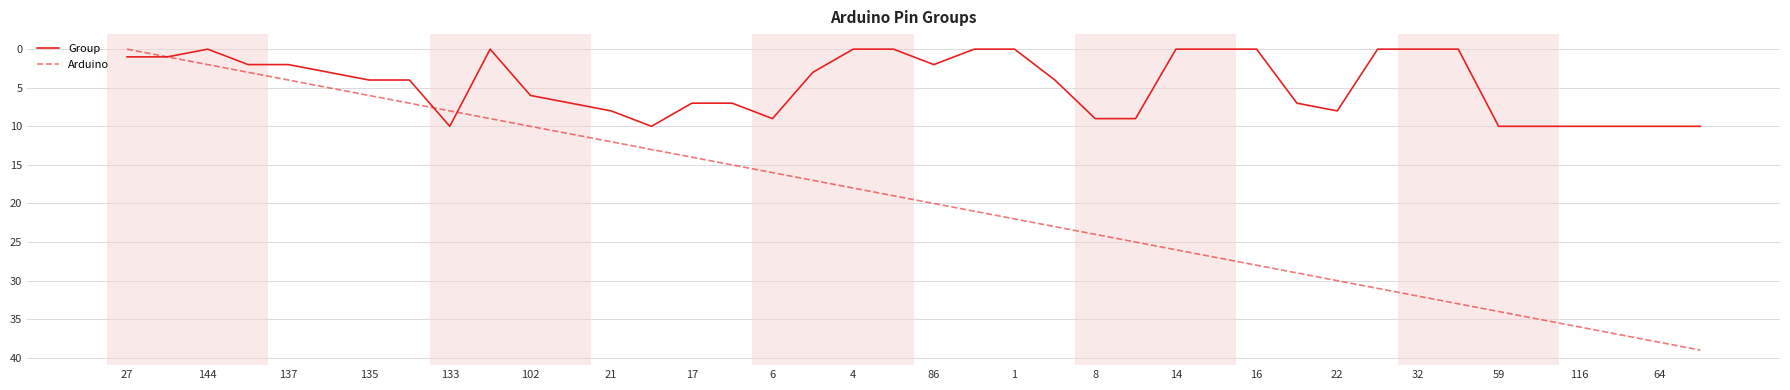

Which series has the largest range (max minus min)?

Arduino